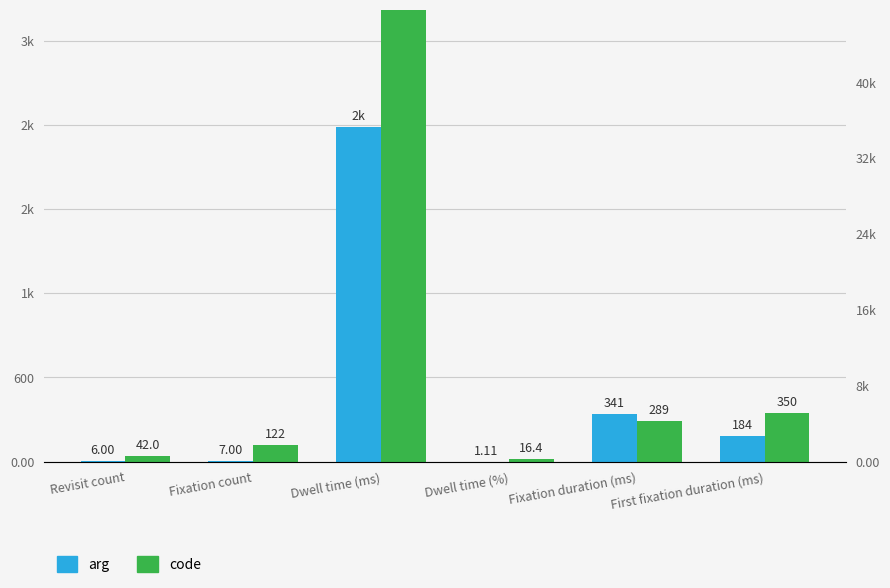

Which category has the lowest value across all series?

Dwell time (%)